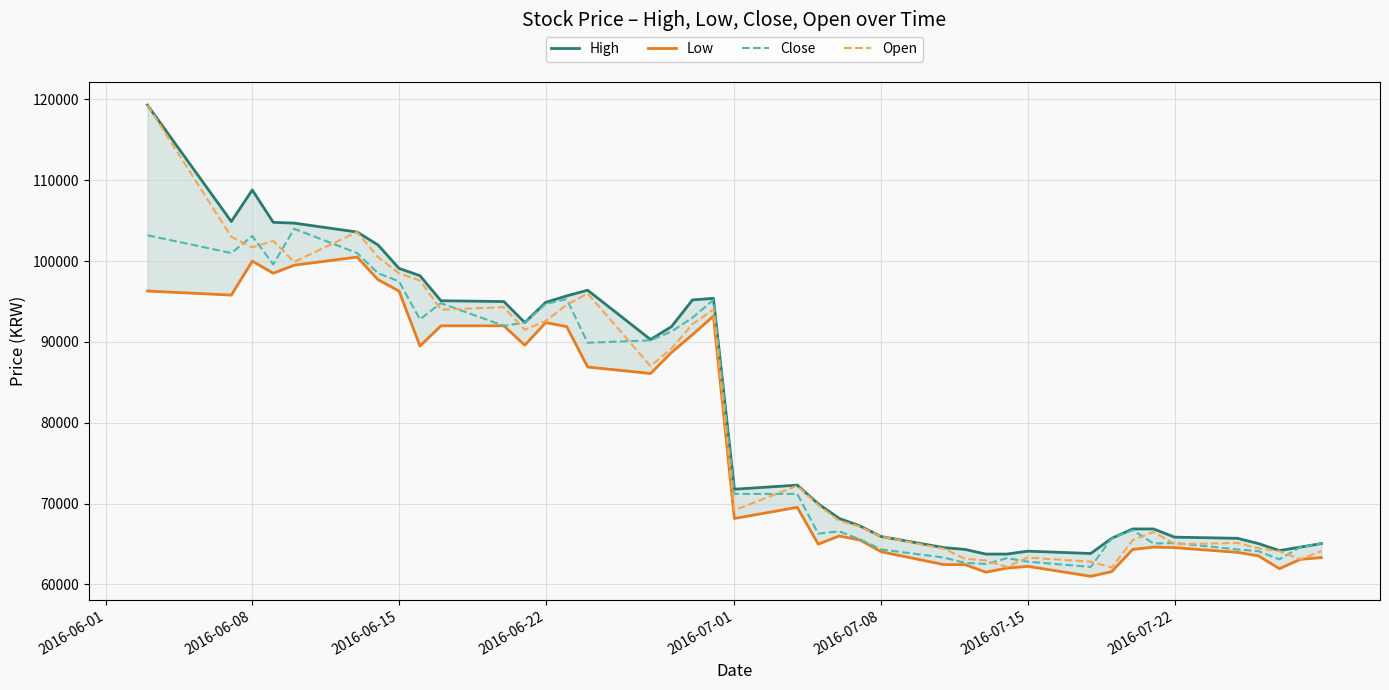

The value of Open at 2016-07-08 is 65927. True or false?

True